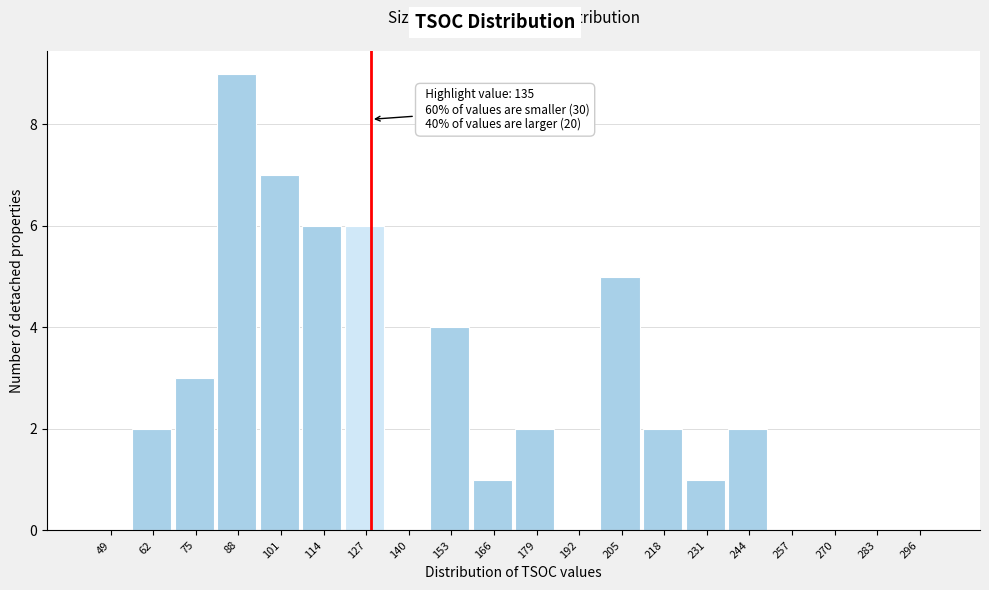

Reading right to left, transcribe all the data shown in this chart.

296=0	283=0	270=0	257=0	244=2	231=1	218=2	205=5	192=0	179=2	166=1	153=4	140=0	127=6	114=6	101=7	88=9	75=3	62=2	49=0